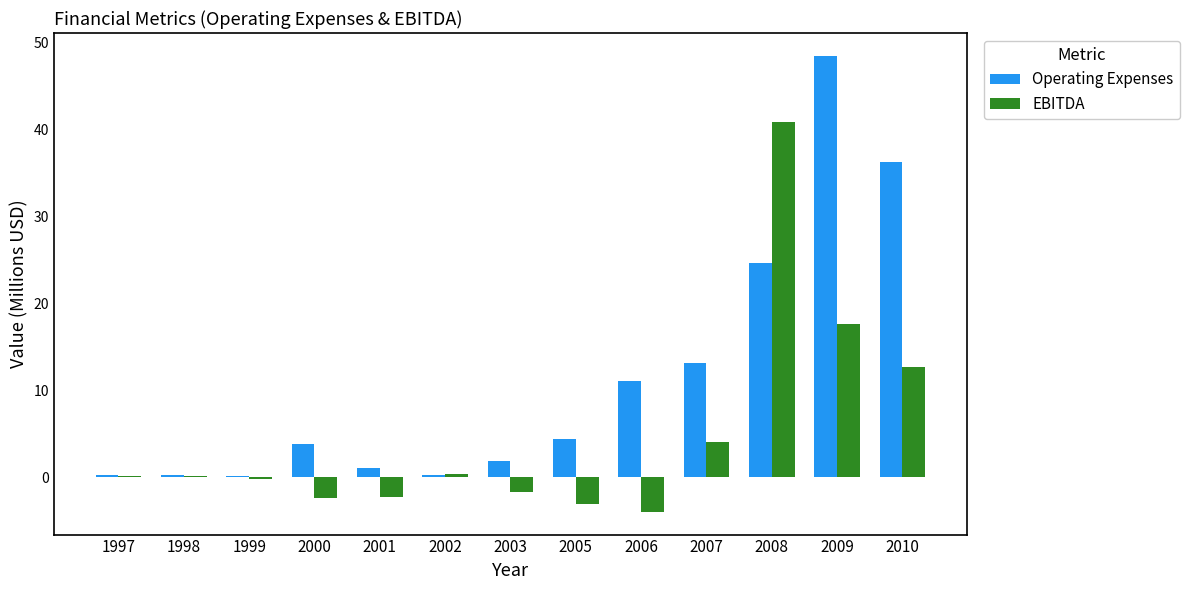

Are the bars horizontal?

No